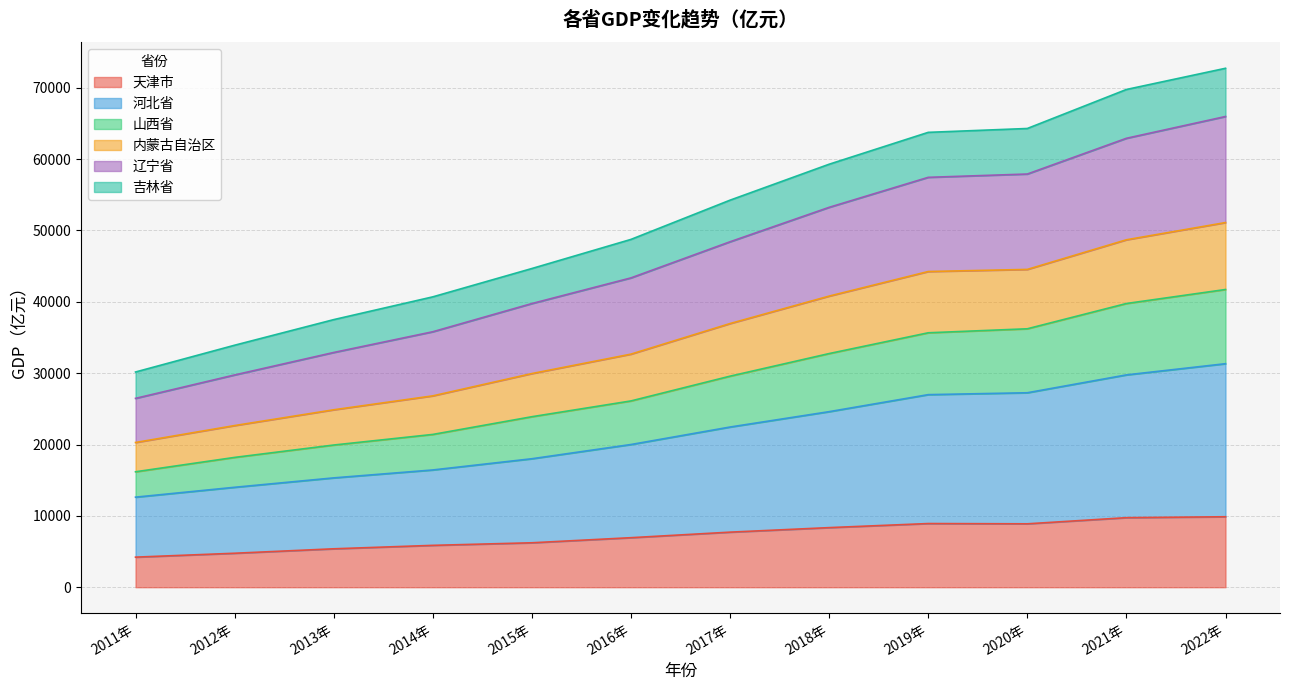

Which category has the highest value across all series?

2022年